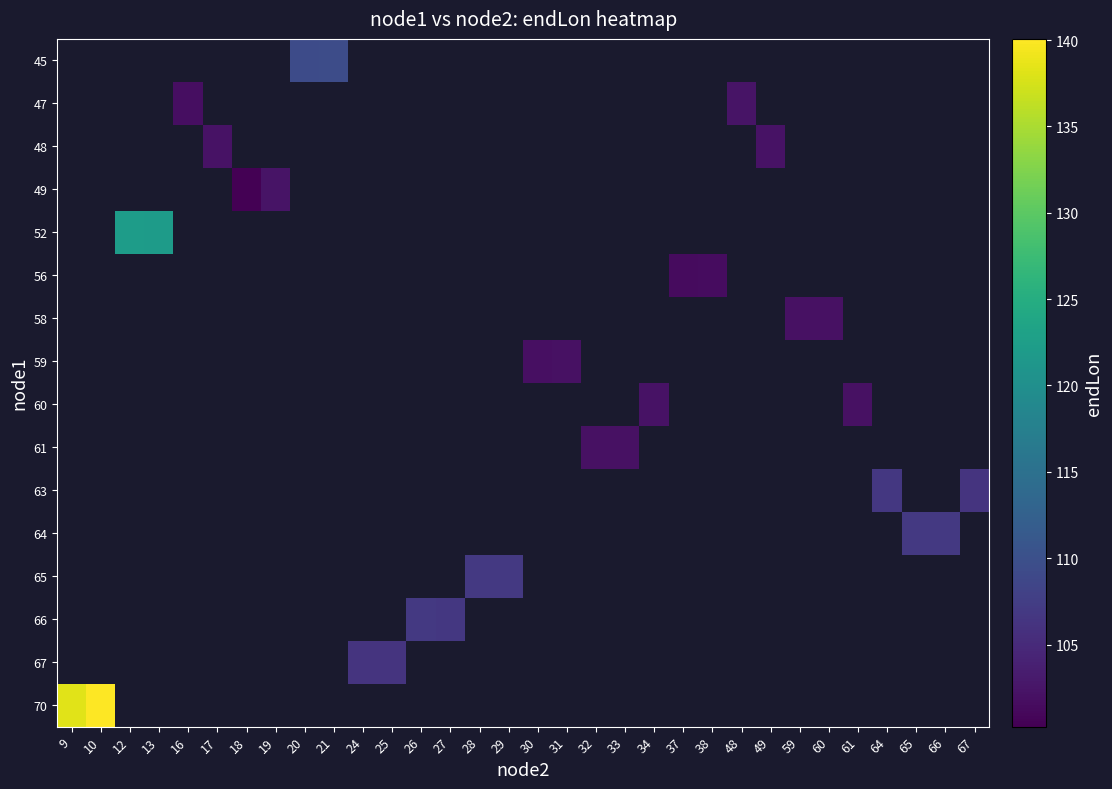

Count the number of data series in this chart.

16